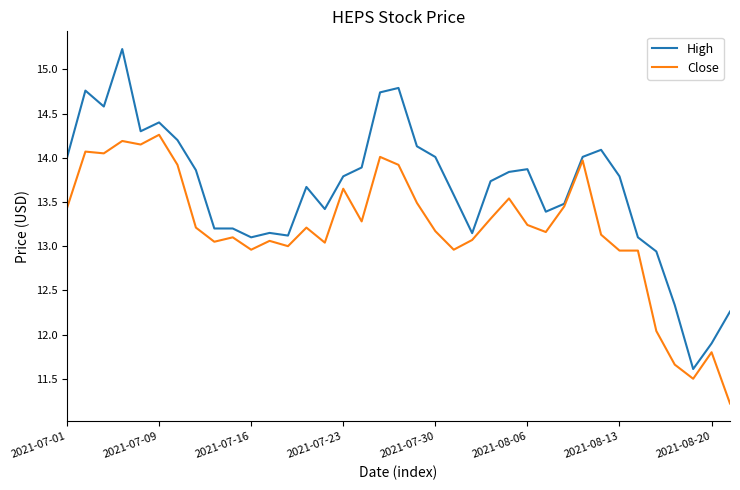

List the series in order of their overall mean, lowest first.

Close, High